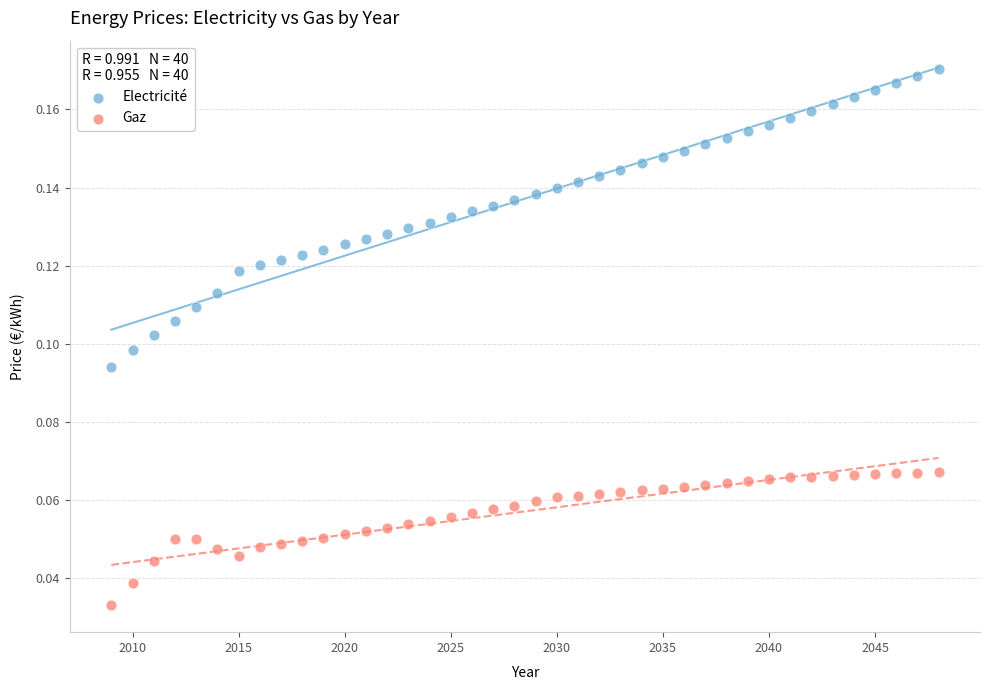

Which series has the widest spread of Y values?

Electricité